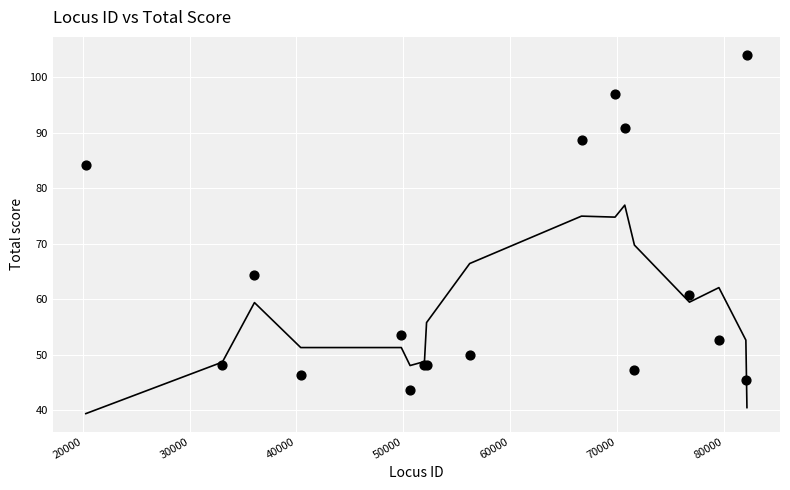

What Y value in the scatter plot is closest to 73?

64.4